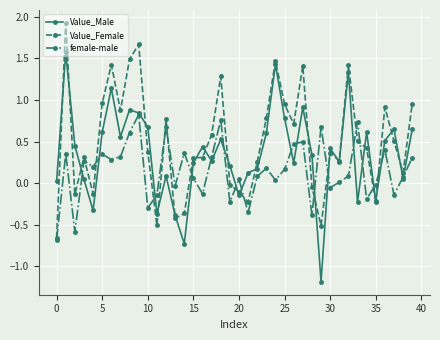

Does the chart display data point markers on the line(s)?

Yes